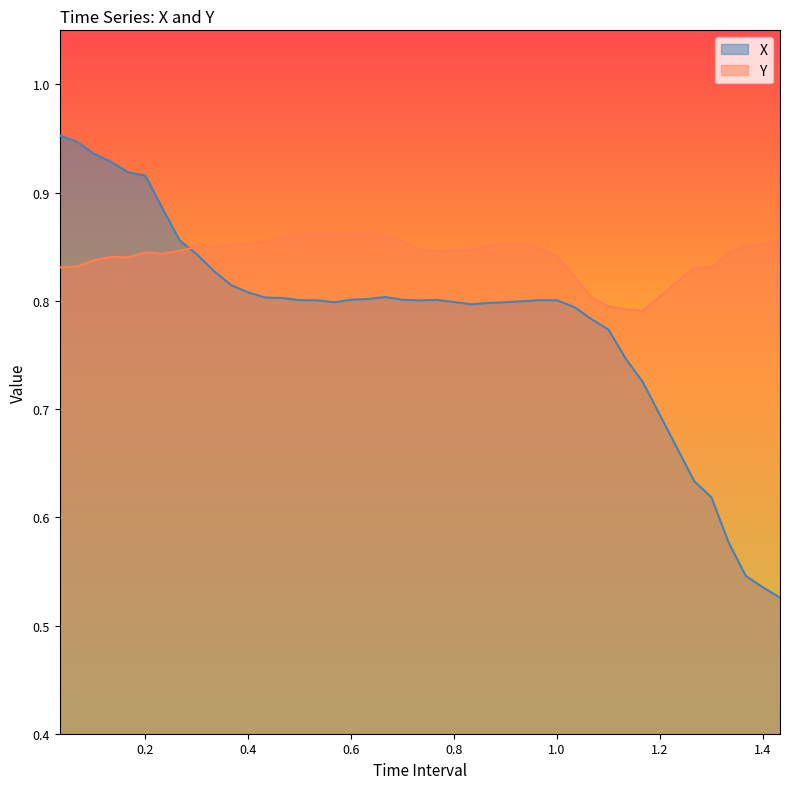

What is the sum of all Y values?

33.7